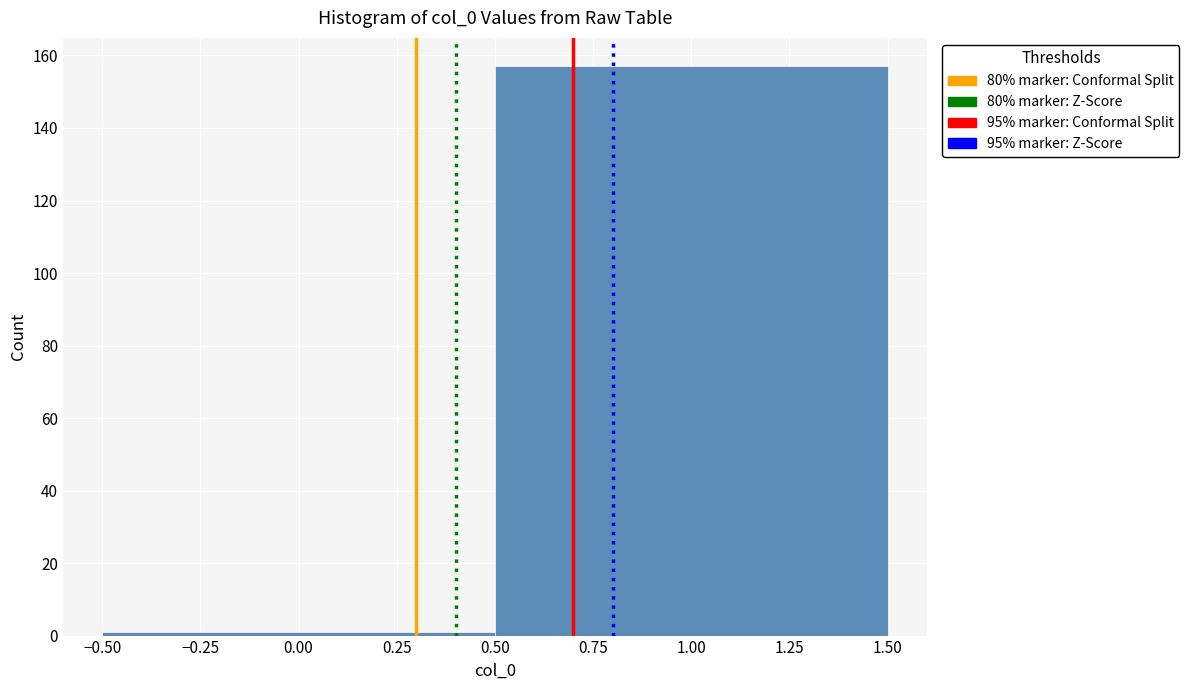

Reading left to right, transcribe this chart: for each bar, give the range it covers on the x-axis and its height. The values are not printed on the chart, so give them approximately, as read against the axis.

-0.50 to 0.50: under 2
0.50 to 1.50: 158